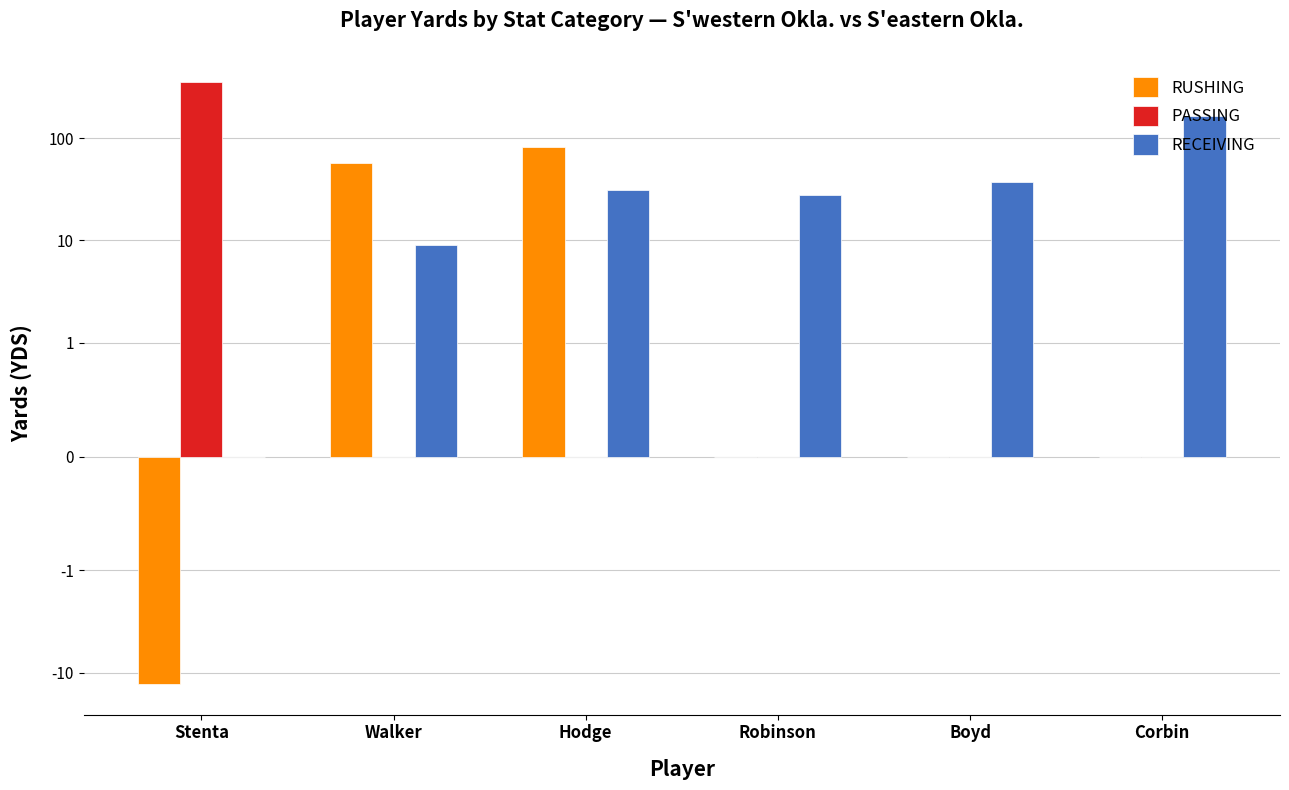

What position from the right is Corbin?

1